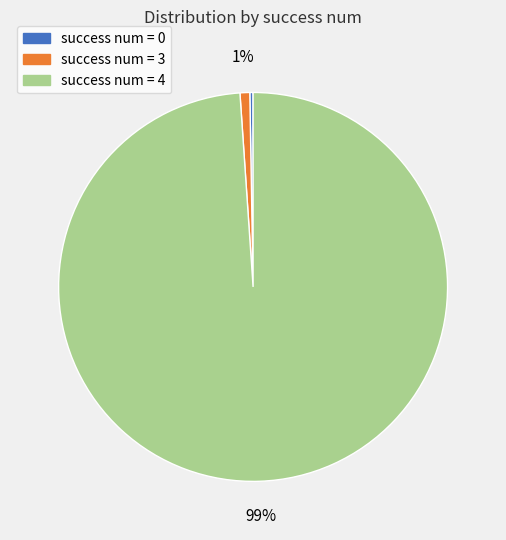

To the nearest percent, what portion does success num = 3 represent?

1%